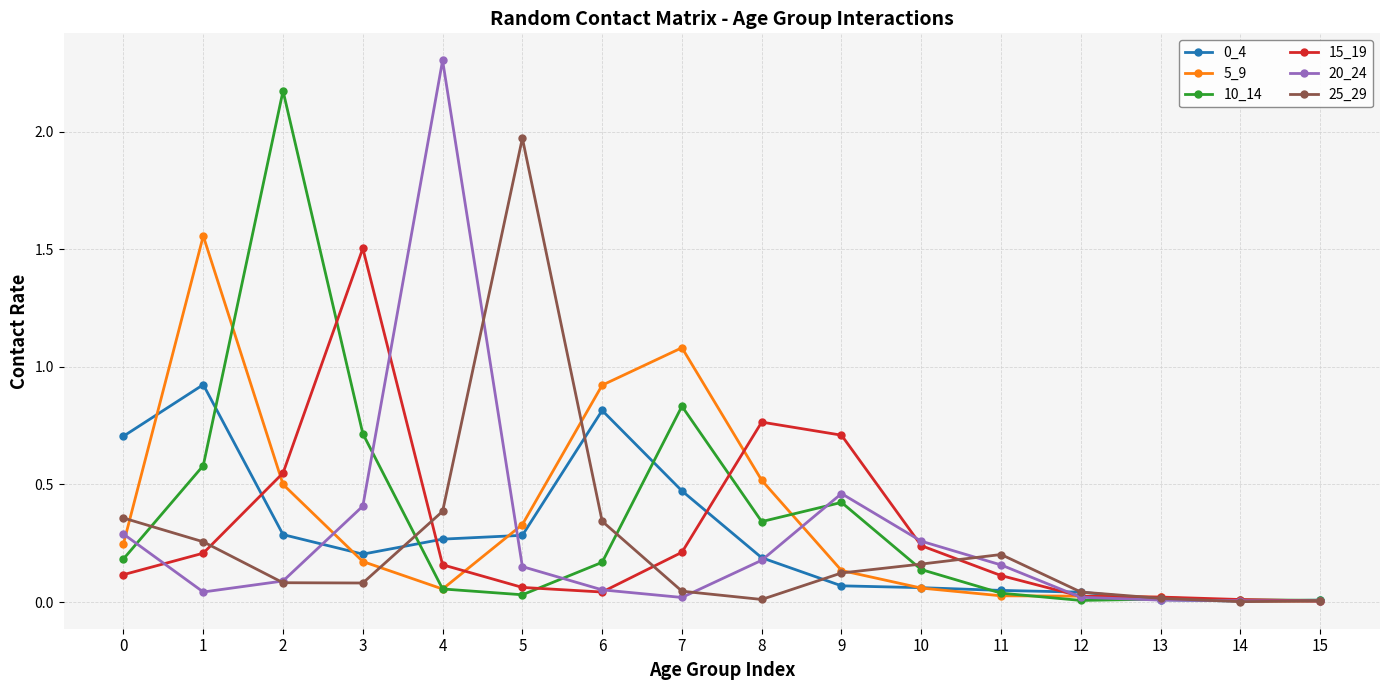

The 15_19 series shows 0.1 at 10. True or false?

False